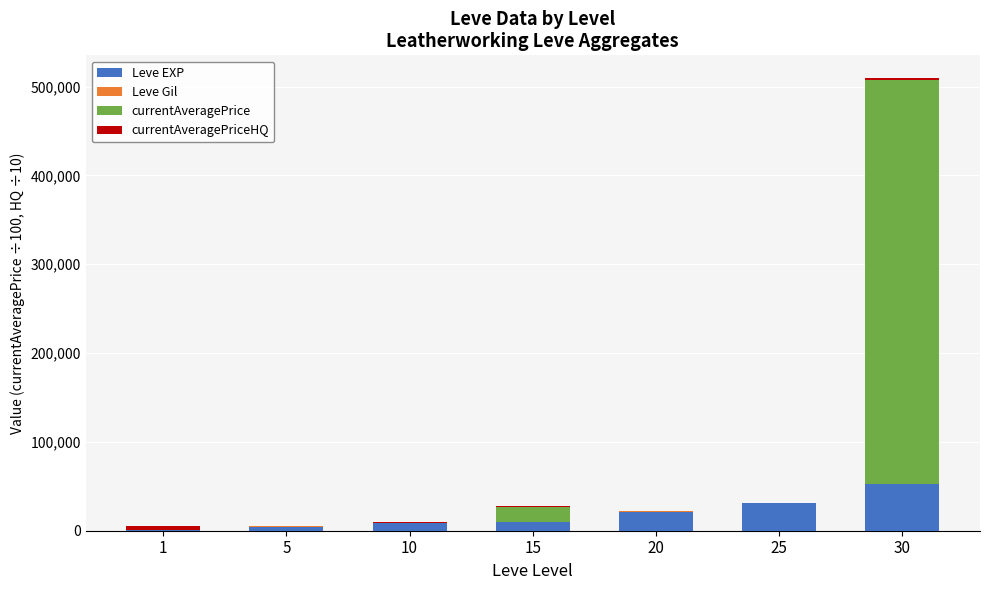

At which category is the sum across all series the highest?

30